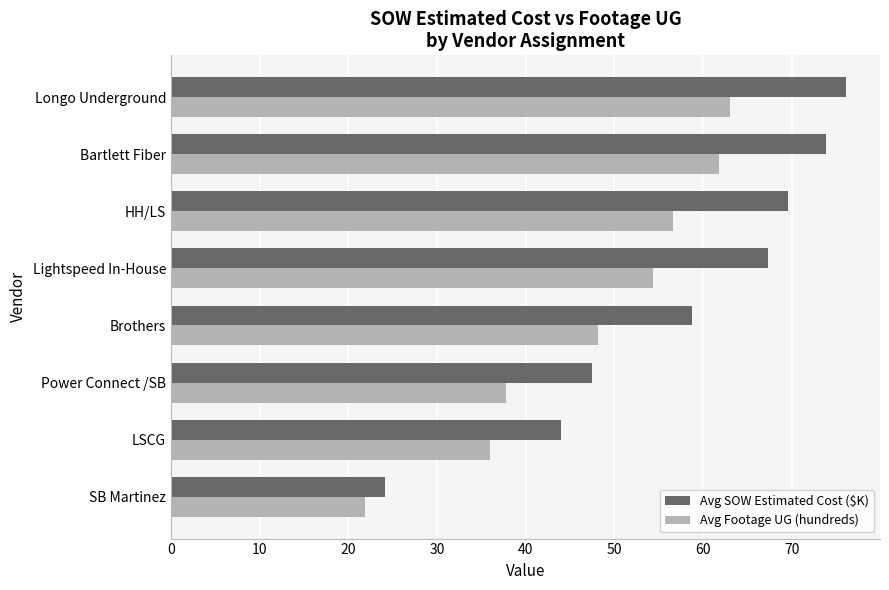

What is the sum of all Avg Footage UG (hundreds) values?

379.6